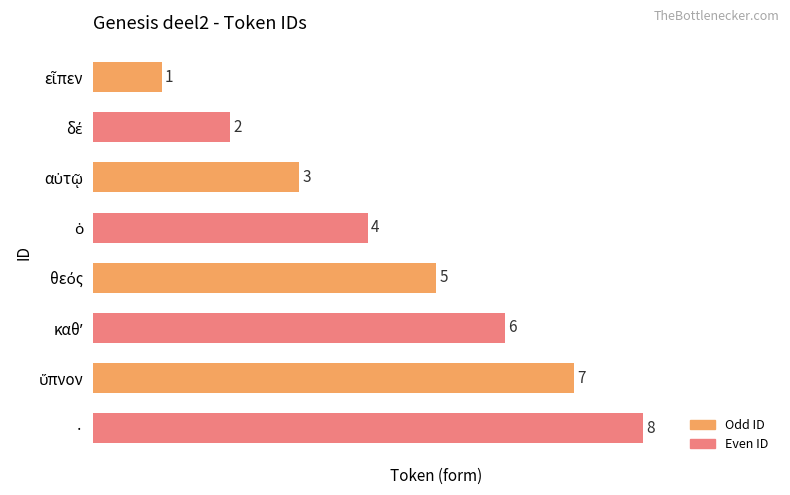

What is the difference between the maximum and minimum values?

7